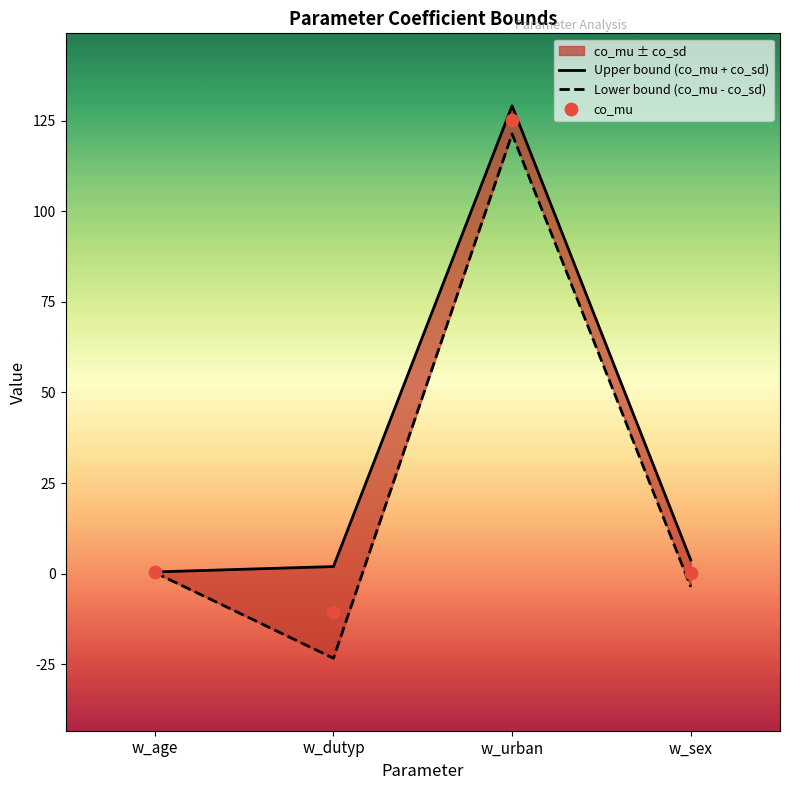

What are all the series names shown in the legend?

Upper bound (co_mu + co_sd), Lower bound (co_mu - co_sd), co_mu